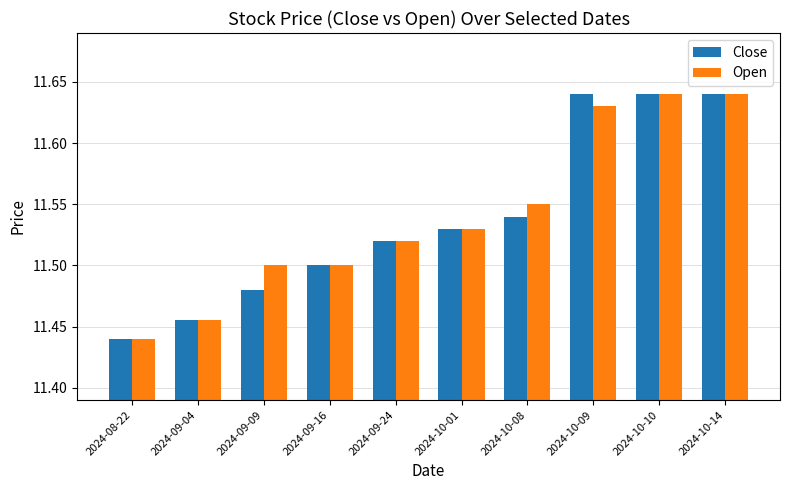

At how many categories does at least one series exceed 11?

10